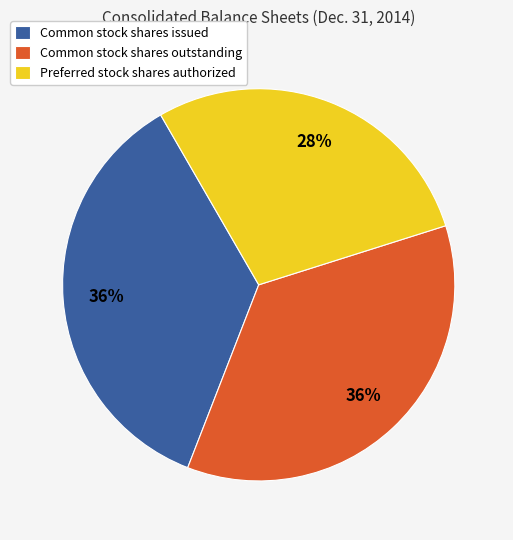

To the nearest percent, what portion does Preferred stock shares authorized represent?

28%